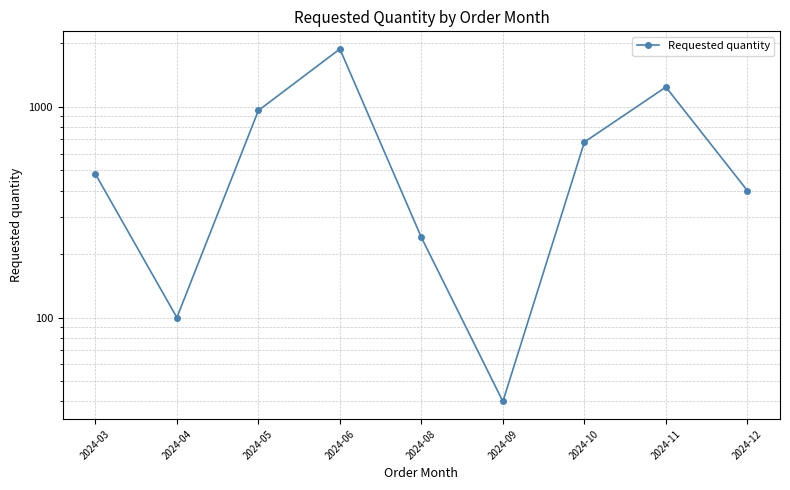

How many interior local valleys (lower than both neighbors) does the data have?

2